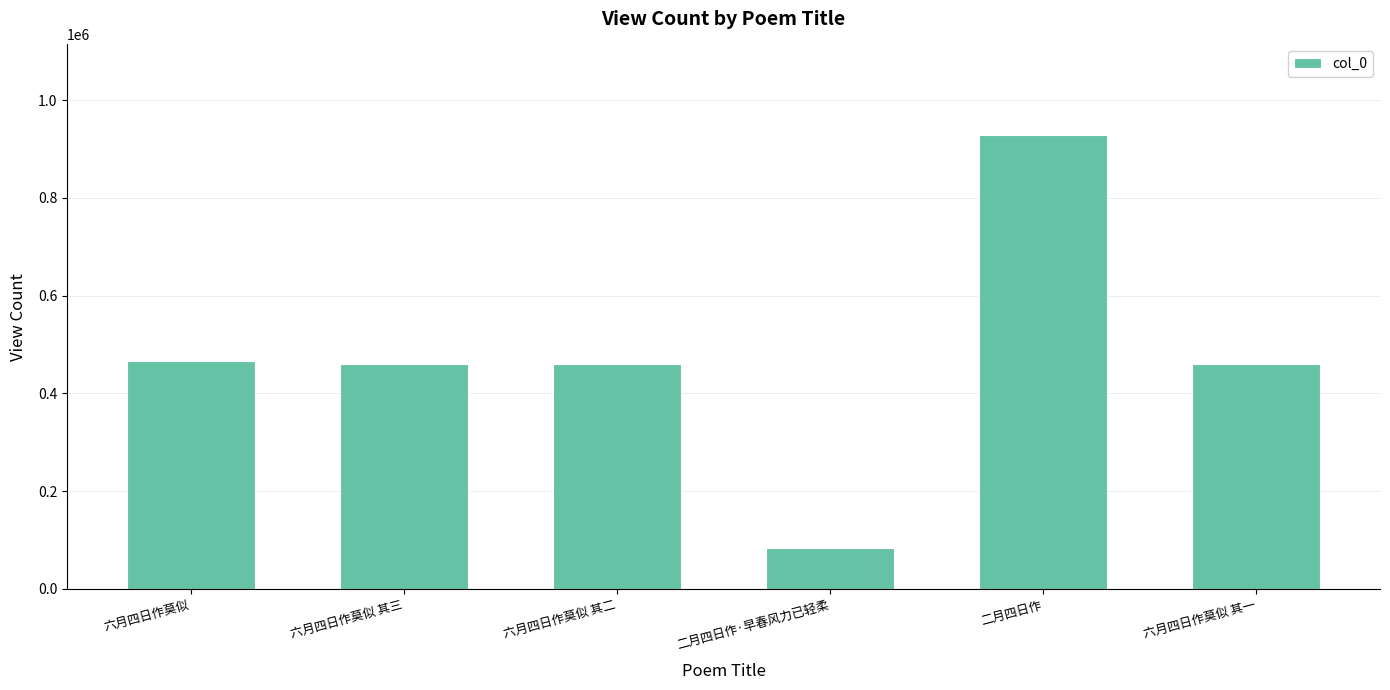

Which label corresponds to the largest value in the chart?

二月四日作